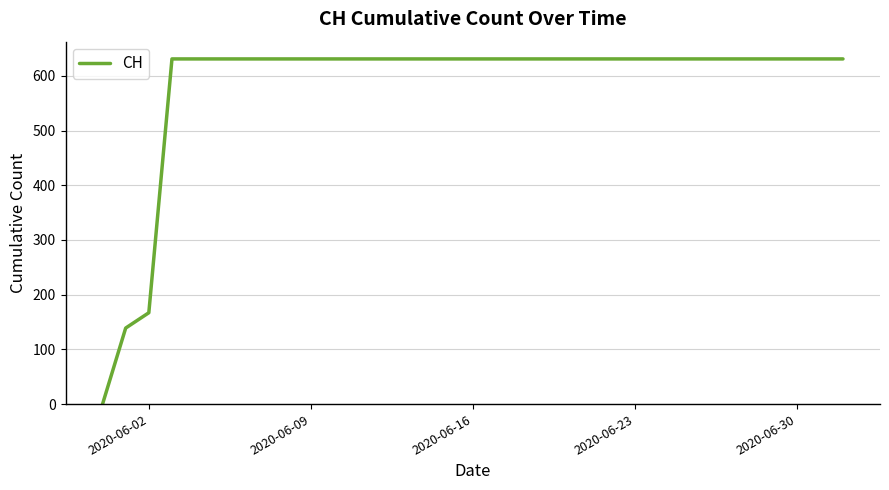

What is the greatest value displayed?

631